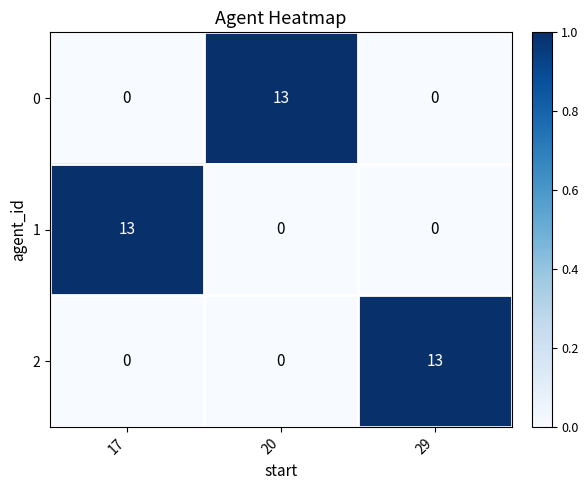

What is the difference between the maximum and minimum values in the 1 series?

13